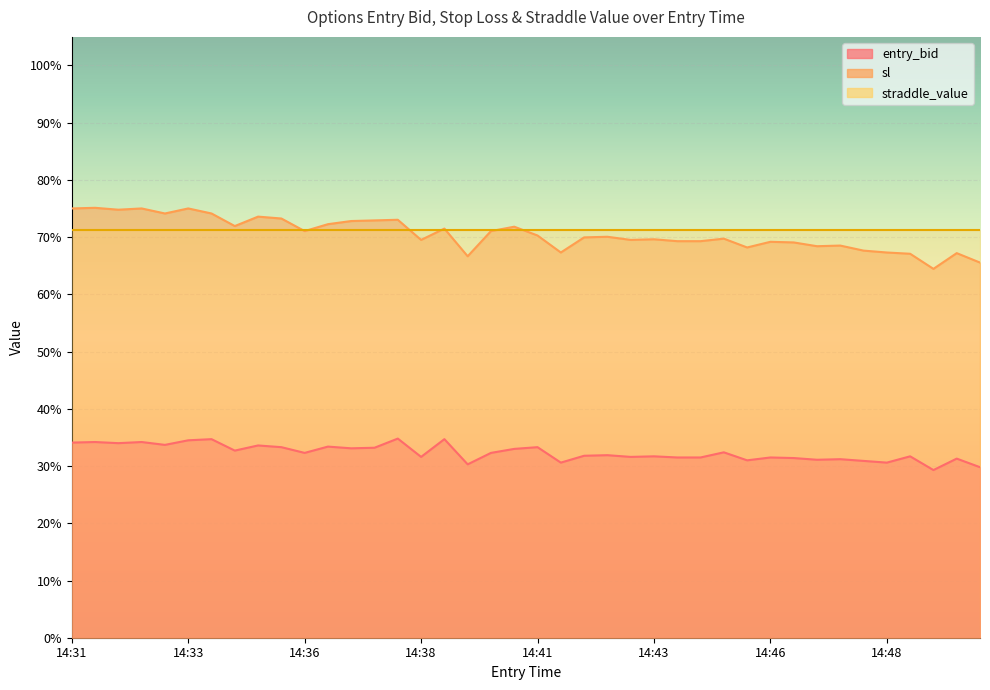

Where is sl nearest to the value 69?

14:46